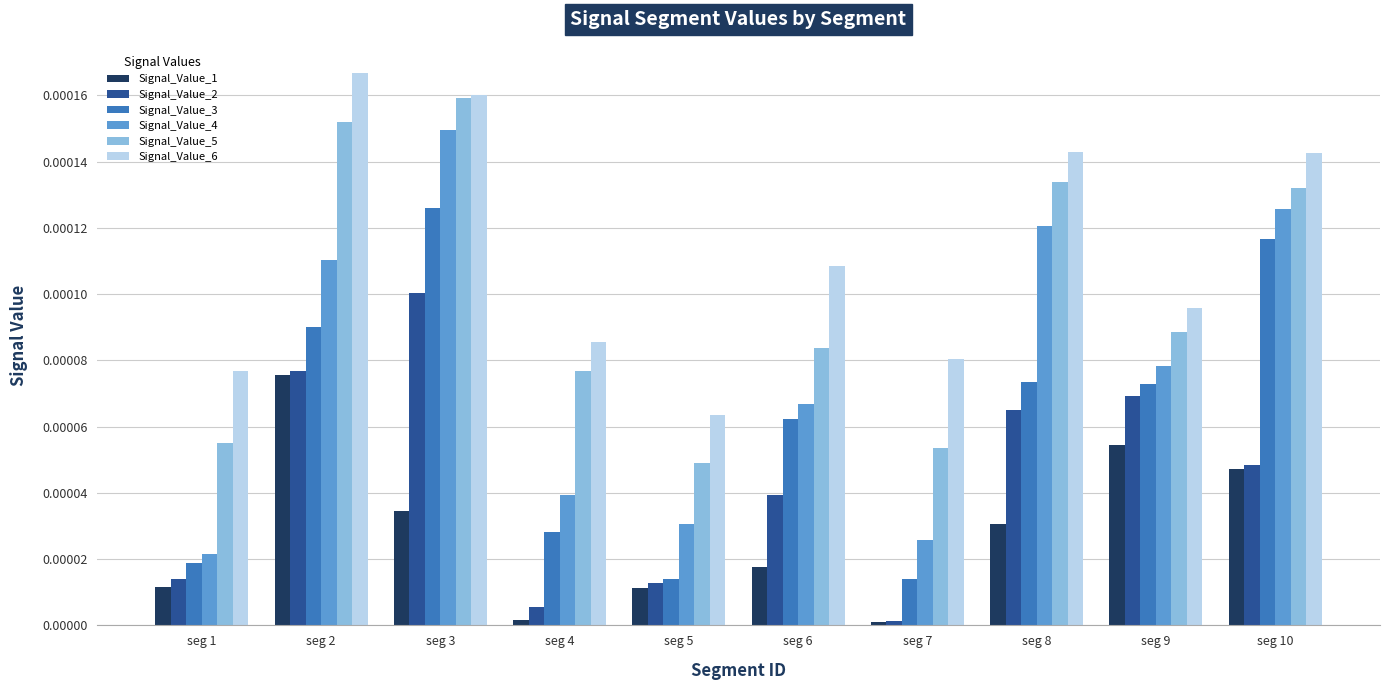

True or false: Signal_Value_6 has a value of 0.0 at seg 8.

True